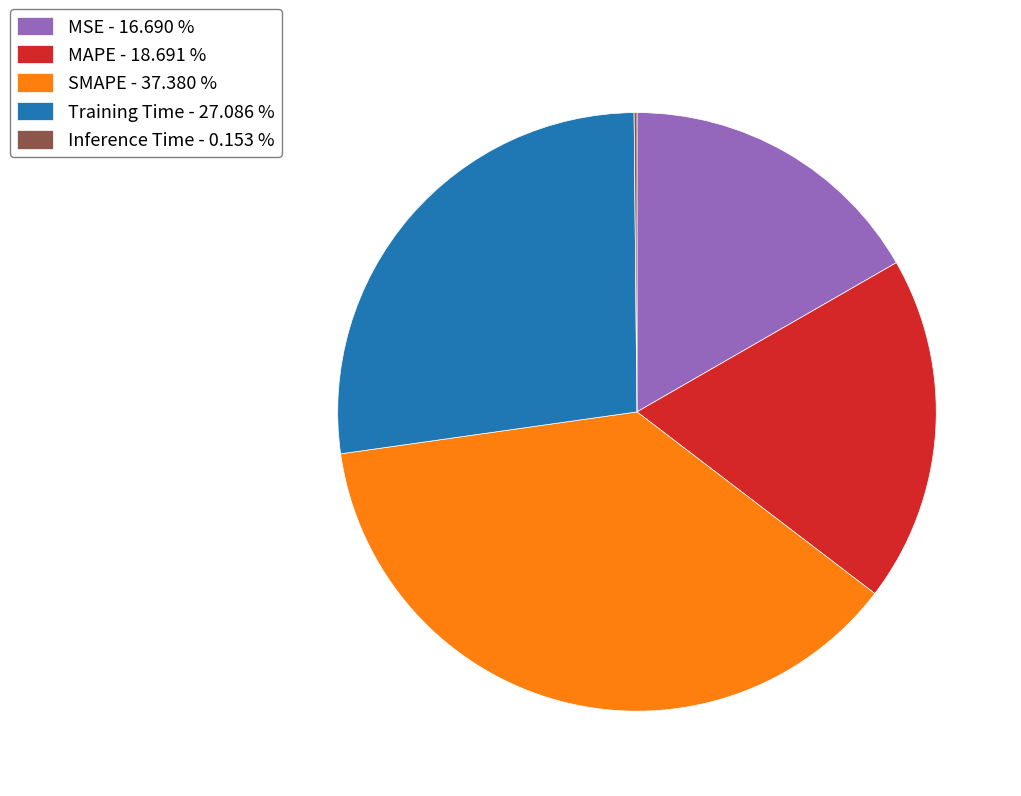

Is the sum of MSE - 16.690 % and MAPE - 18.691 % greater than half?

No